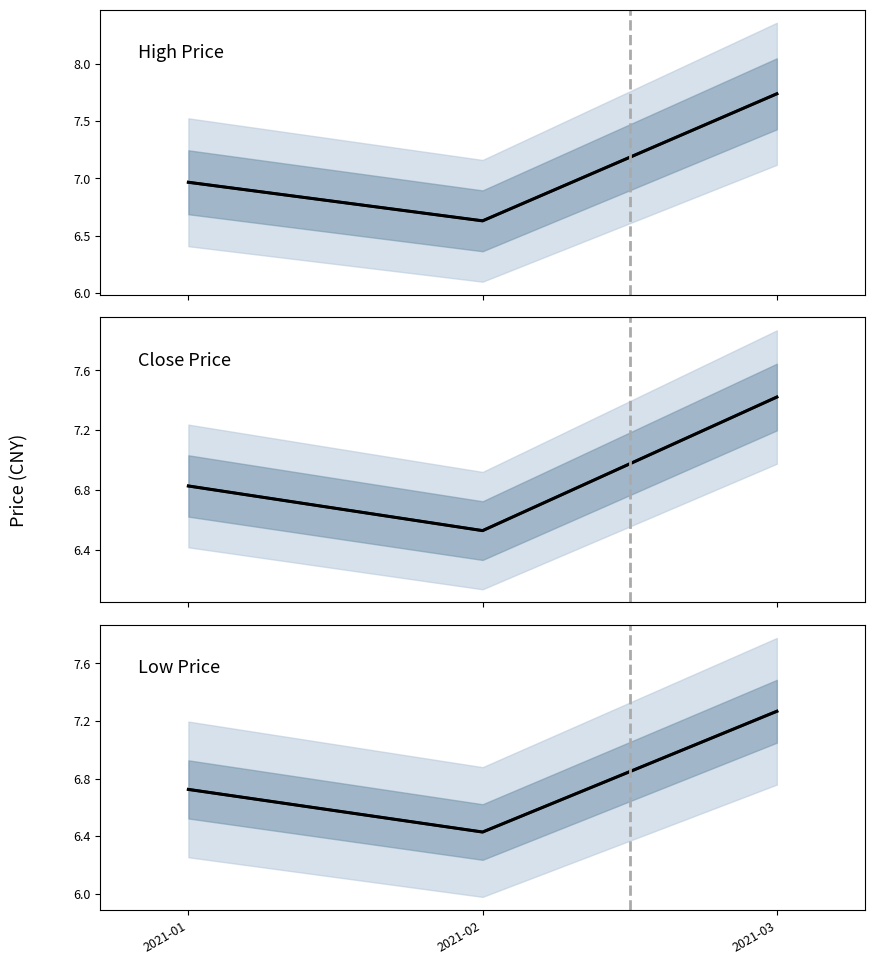

List the labels in order of Close Price (projected) value, smallest first.

2021-02, 2021-01, 2021-03